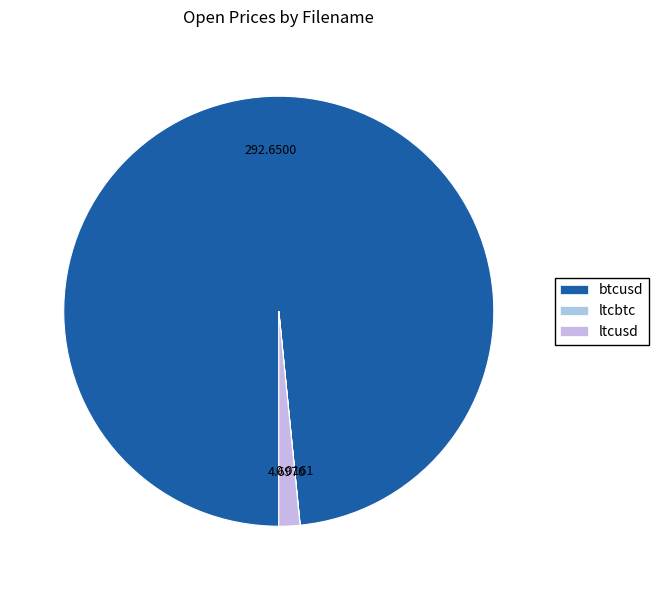

Which category has the biggest portion of the pie?

btcusd